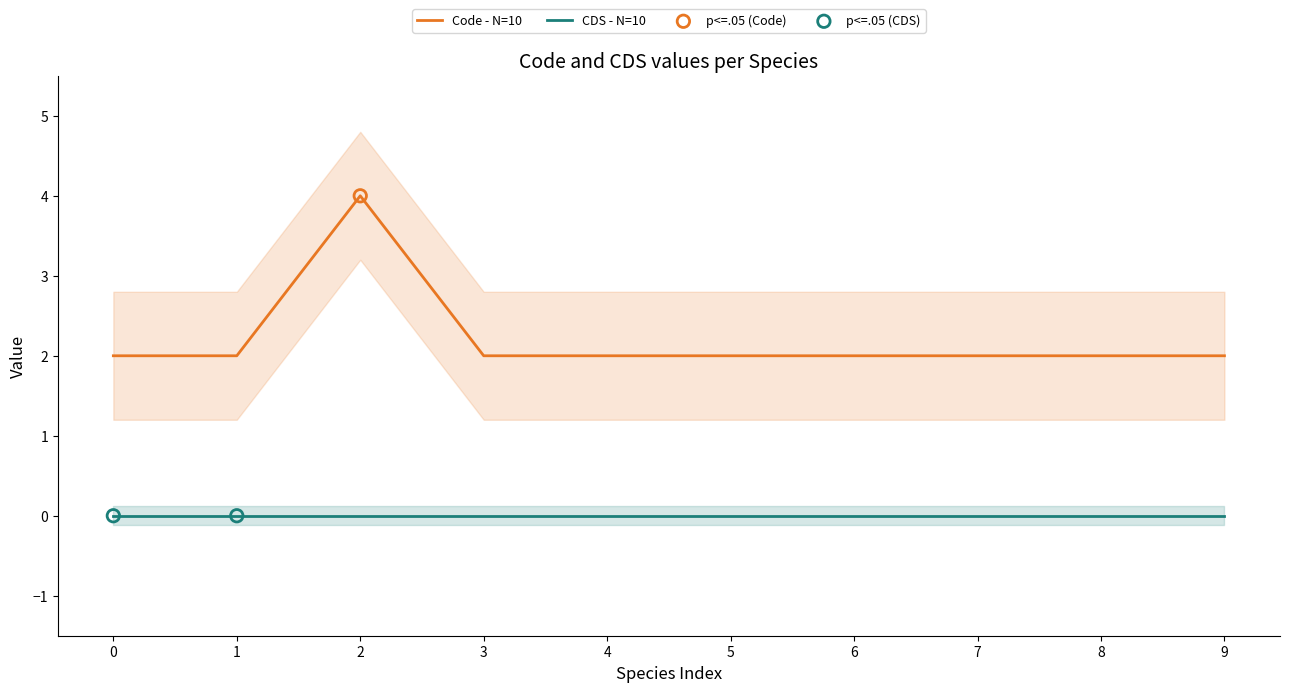

True or false: CDS - N=10 and Code - N=10 cross at least once.

False